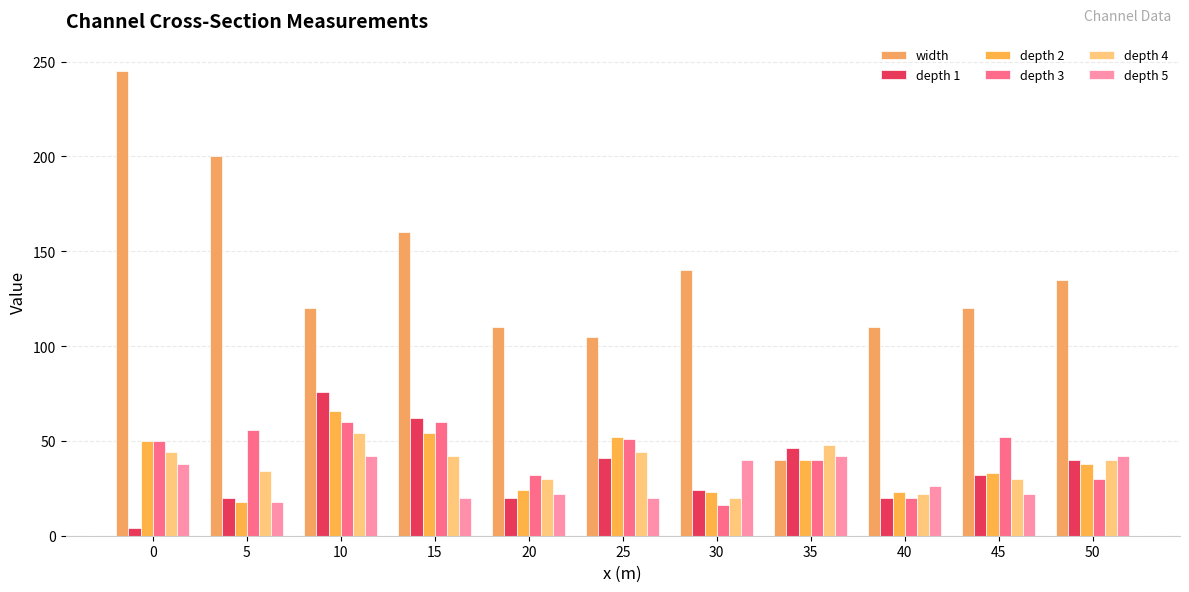

How many categories are shown in the chart?

11